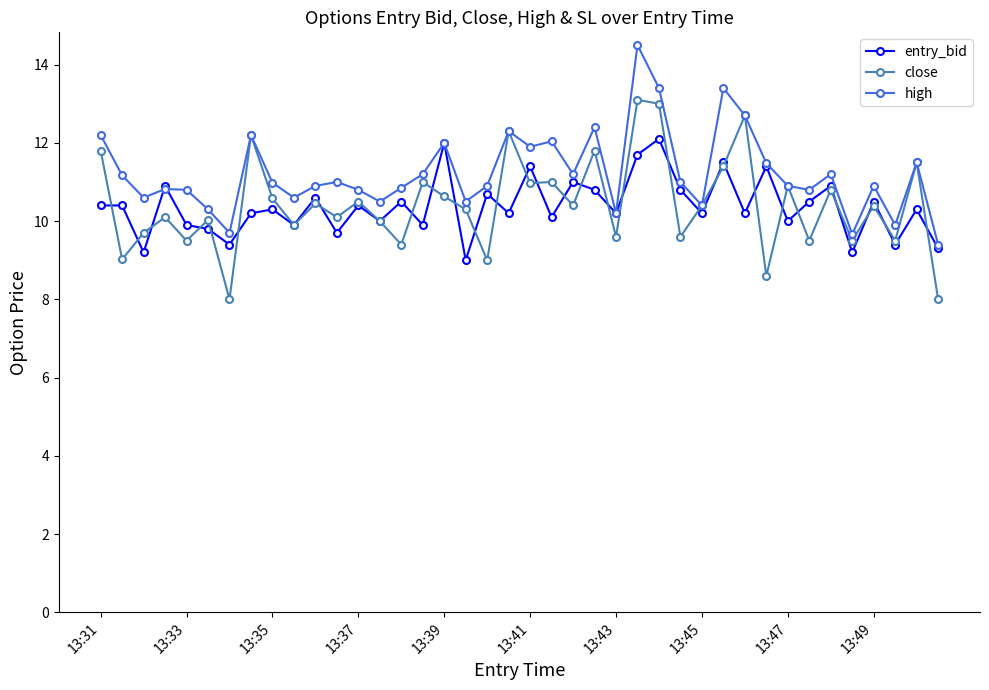

True or false: entry_bid and close cross at least once.

True